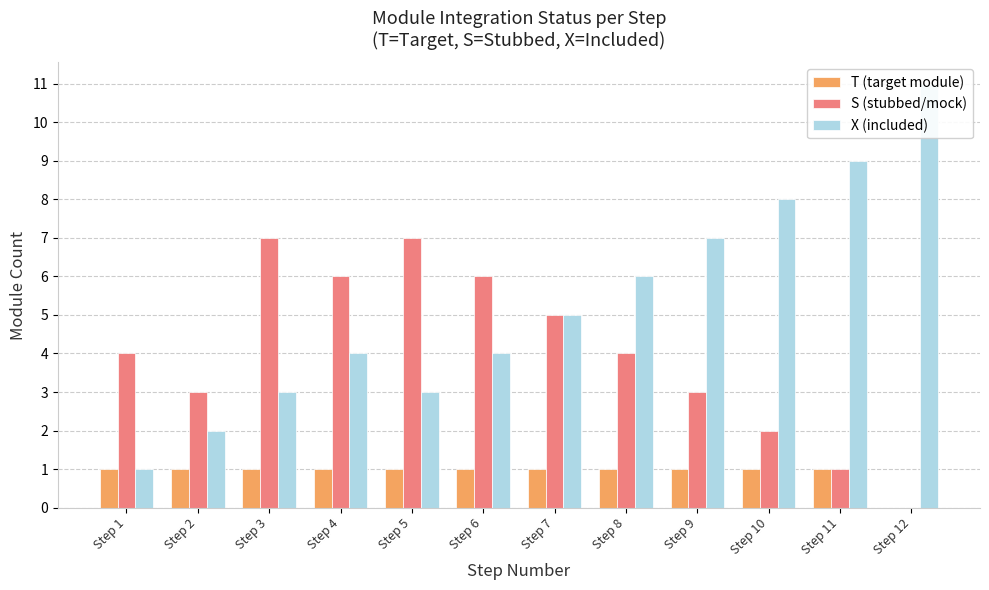

At which category is the sum across all series the highest?

Step 3